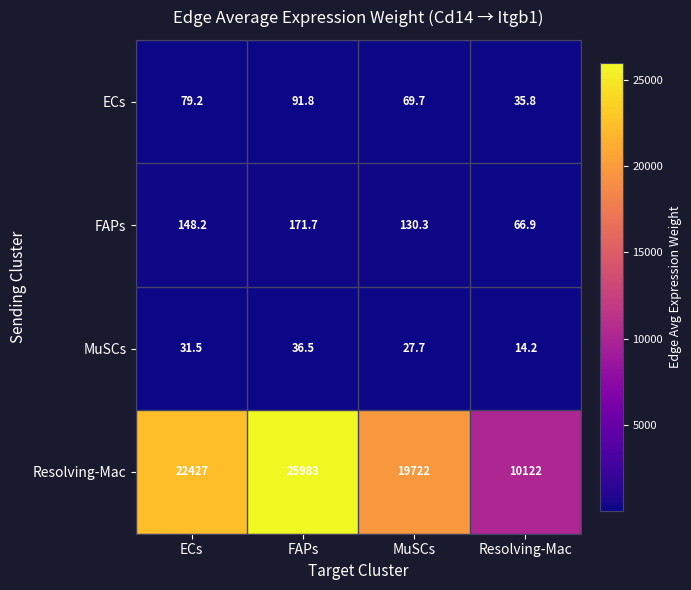

What is the spread (max minus min) of values at Resolving-Mac?

10107.8